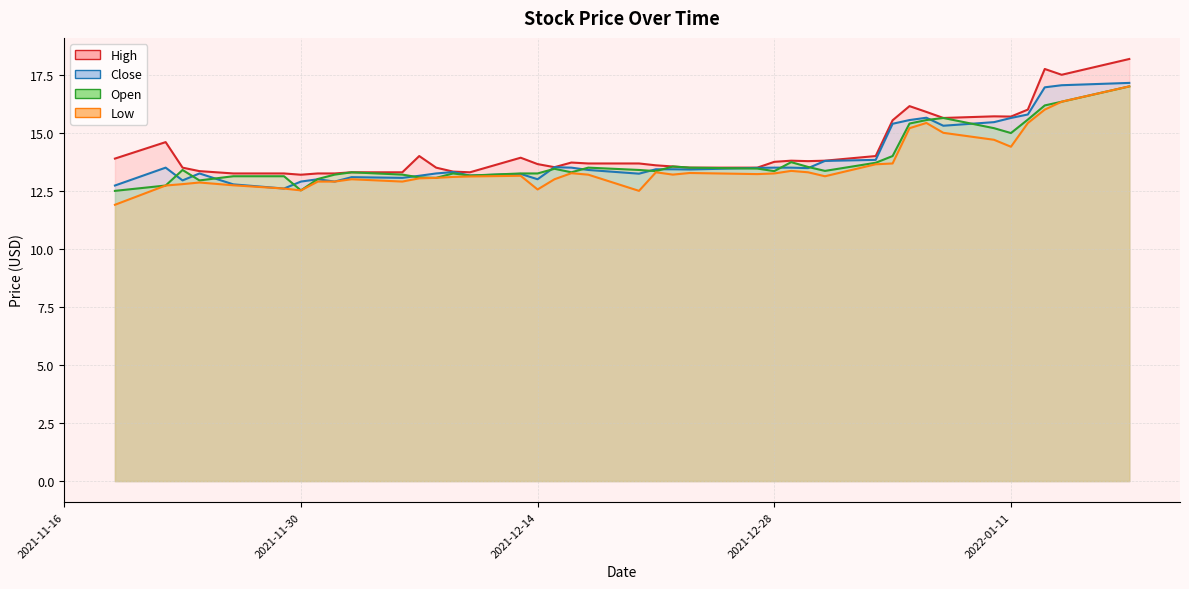

True or false: Open has a value of 15.6 at 2022-01-12.

True